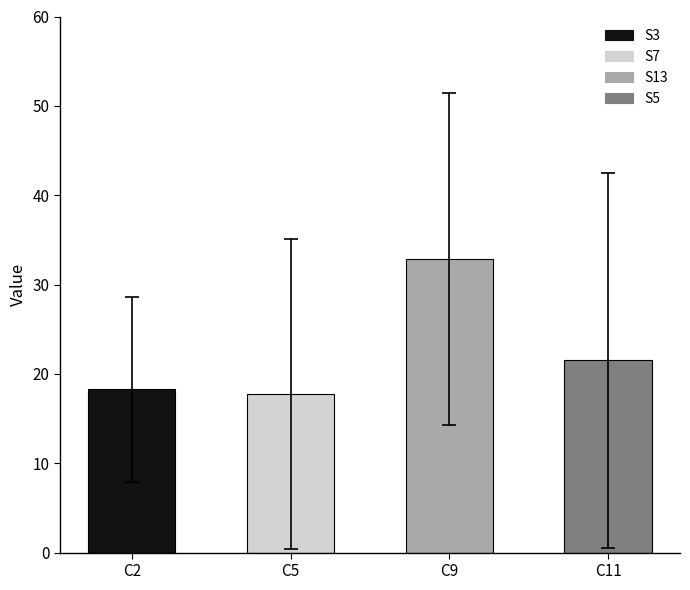

What is the greatest value displayed?

32.8